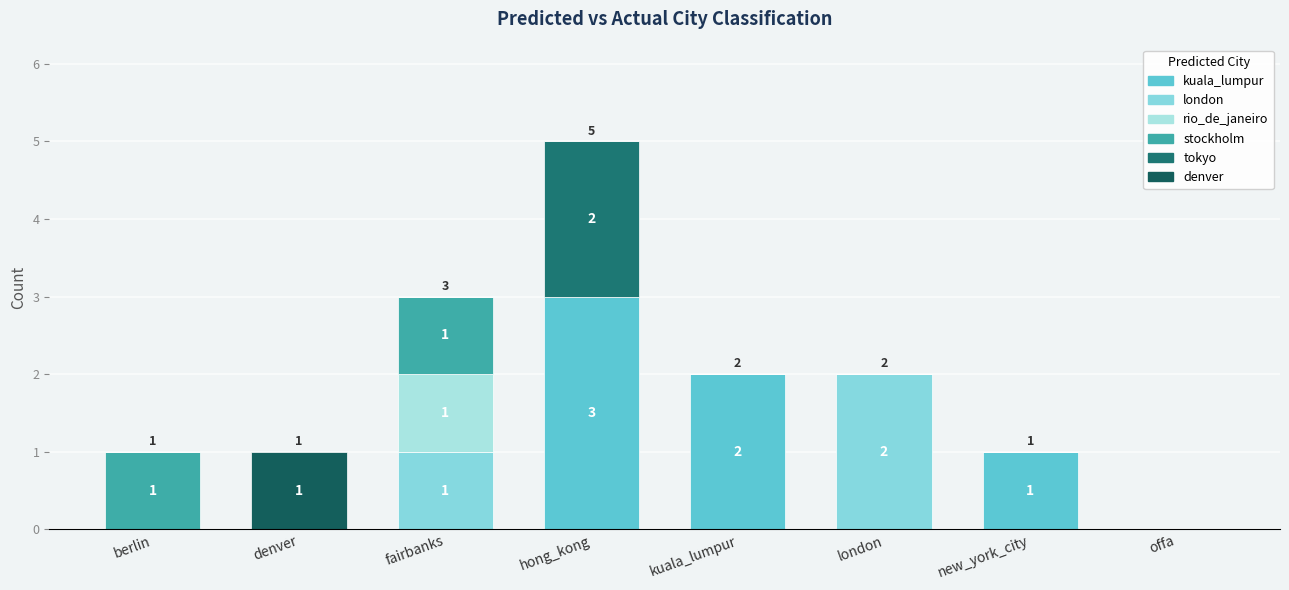

At which category is the sum across all series the highest?

hong_kong